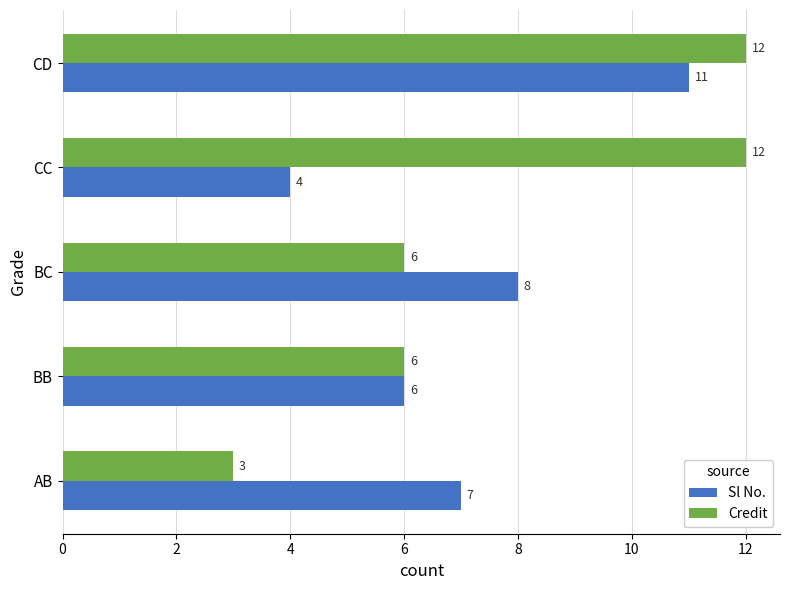

How many Sl No. values are between 6 and 8?

3